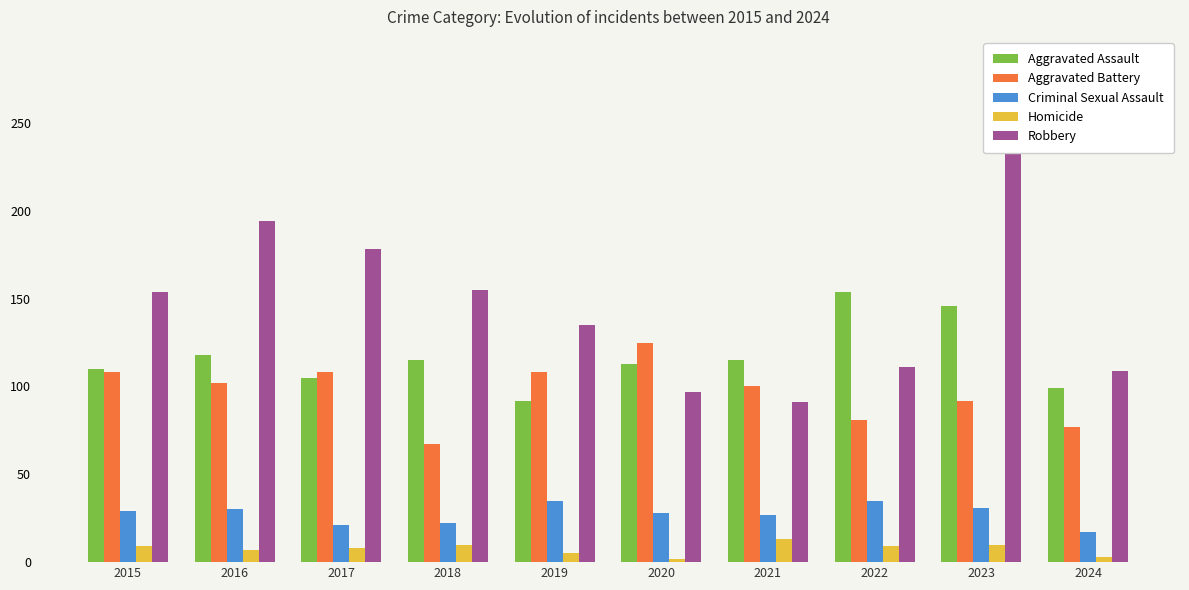

How many groups of bars are there?

10